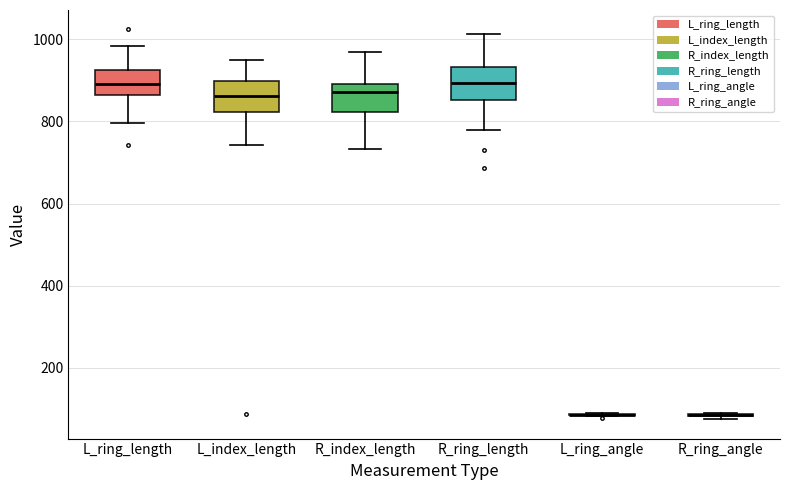

Reading left to right, transcribe this box plot: for each box, give where its median line is, the range the box spans, and where its two whiskers end, as read against the y-axis. The values are not printed on the chart, so give them approximately, as read against the axis.

L_ring_length: median 900, box 860 to 920, whiskers 800 to 980
L_index_length: median 860, box 820 to 900, whiskers 740 to 960
R_index_length: median 880, box 820 to 900, whiskers 740 to 960
R_ring_length: median 900, box 860 to 940, whiskers 780 to 1020
L_ring_angle: box collapsed to a line at 80, whiskers 80 to 80
R_ring_angle: box collapsed to a line at 80, whiskers 80 to 80